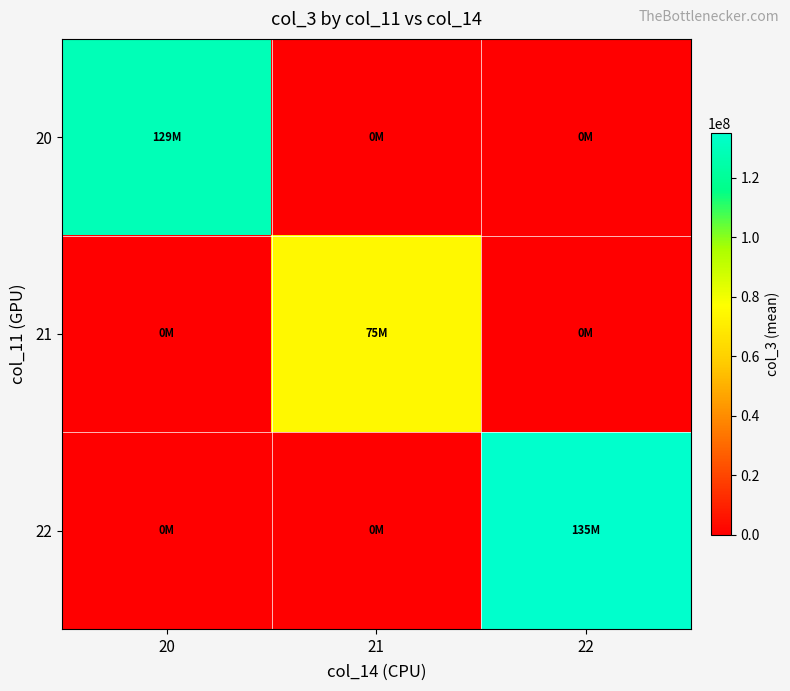

Which category has the highest value across all series?

22